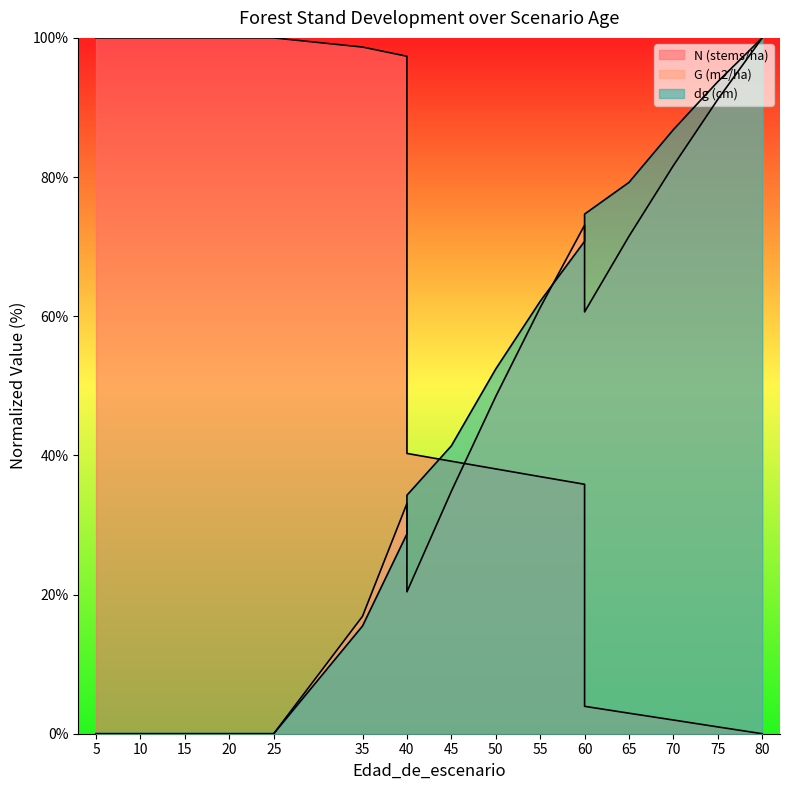

What is the total value across all series at 45?

115.4